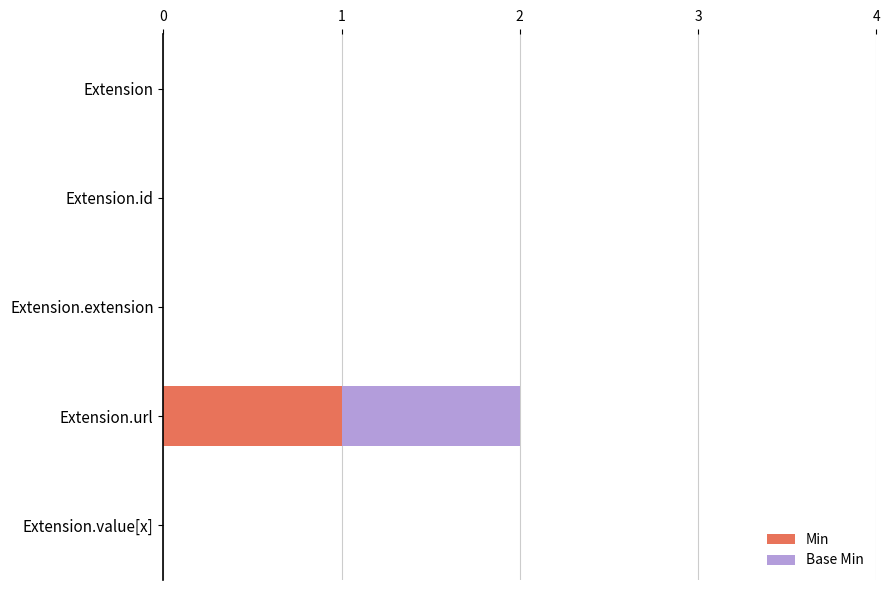

At which category is the sum across all series the highest?

Extension.url